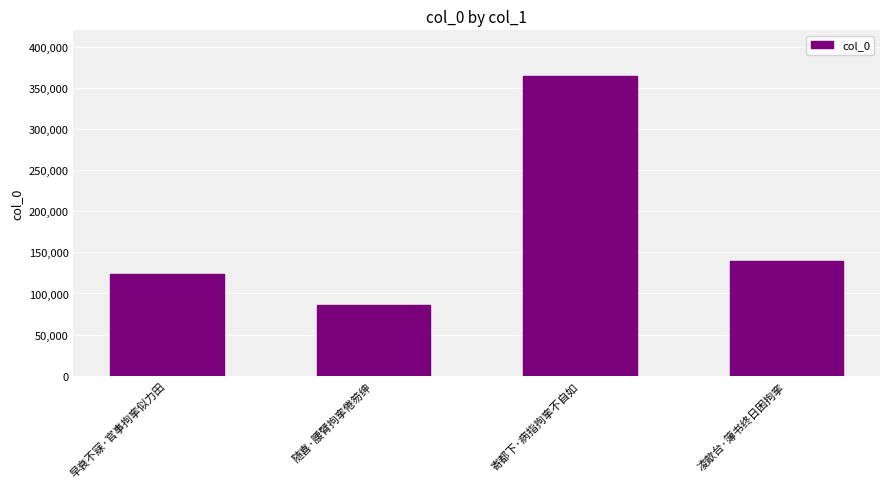

What is the difference between the maximum and minimum values?

277754